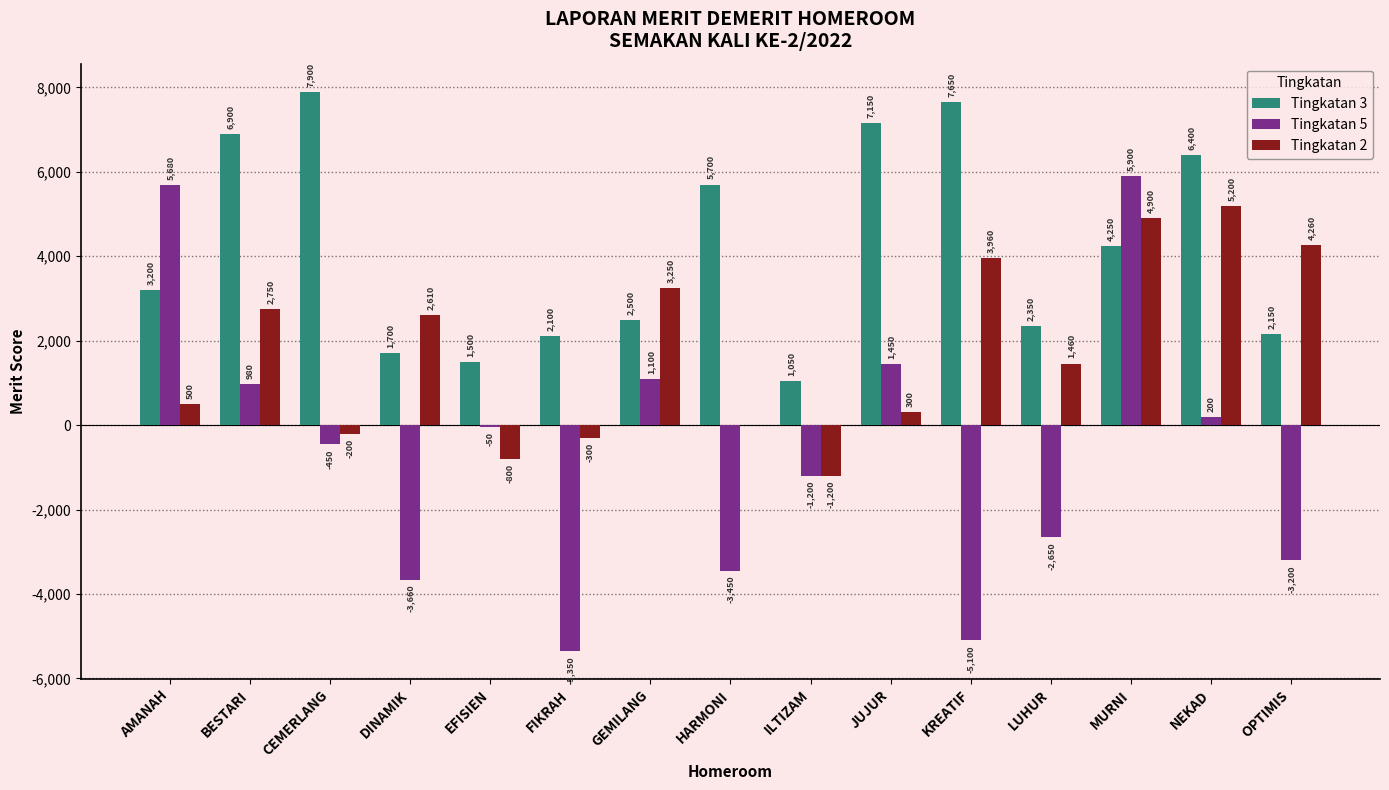

The Tingkatan 3 series shows 2350 at LUHUR. True or false?

True